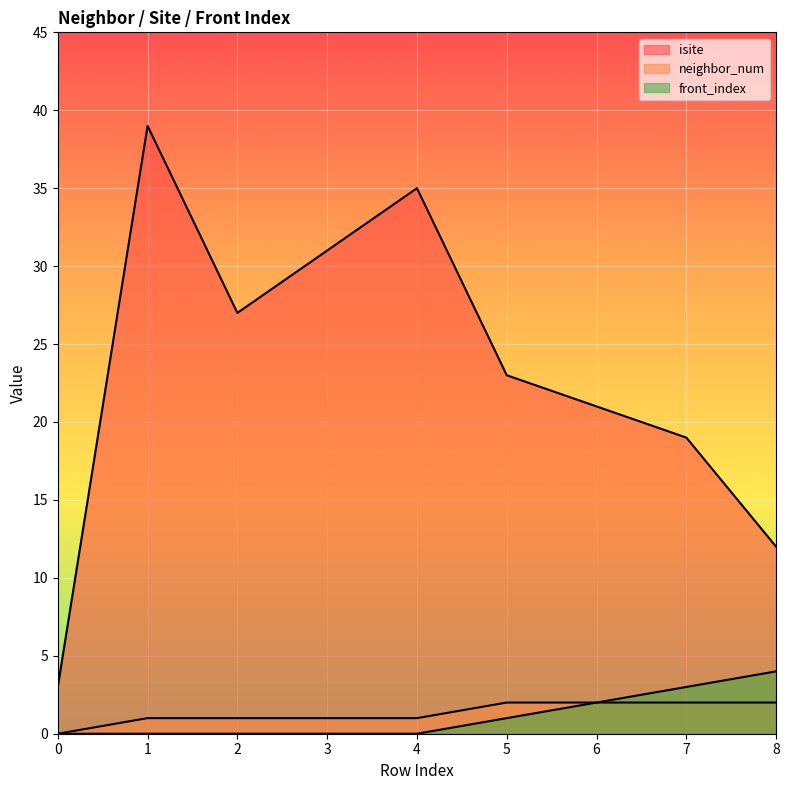

Reading right to left, transcribe all the data shown in this chart.

isite: 8=12	7=19	6=21	5=23	4=35	3=31	2=27	1=39	0=3
neighbor_num: 8=2	7=2	6=2	5=2	4=1	3=1	2=1	1=1	0=0
front_index: 8=4	7=3	6=2	5=1	4=0	3=0	2=0	1=0	0=0